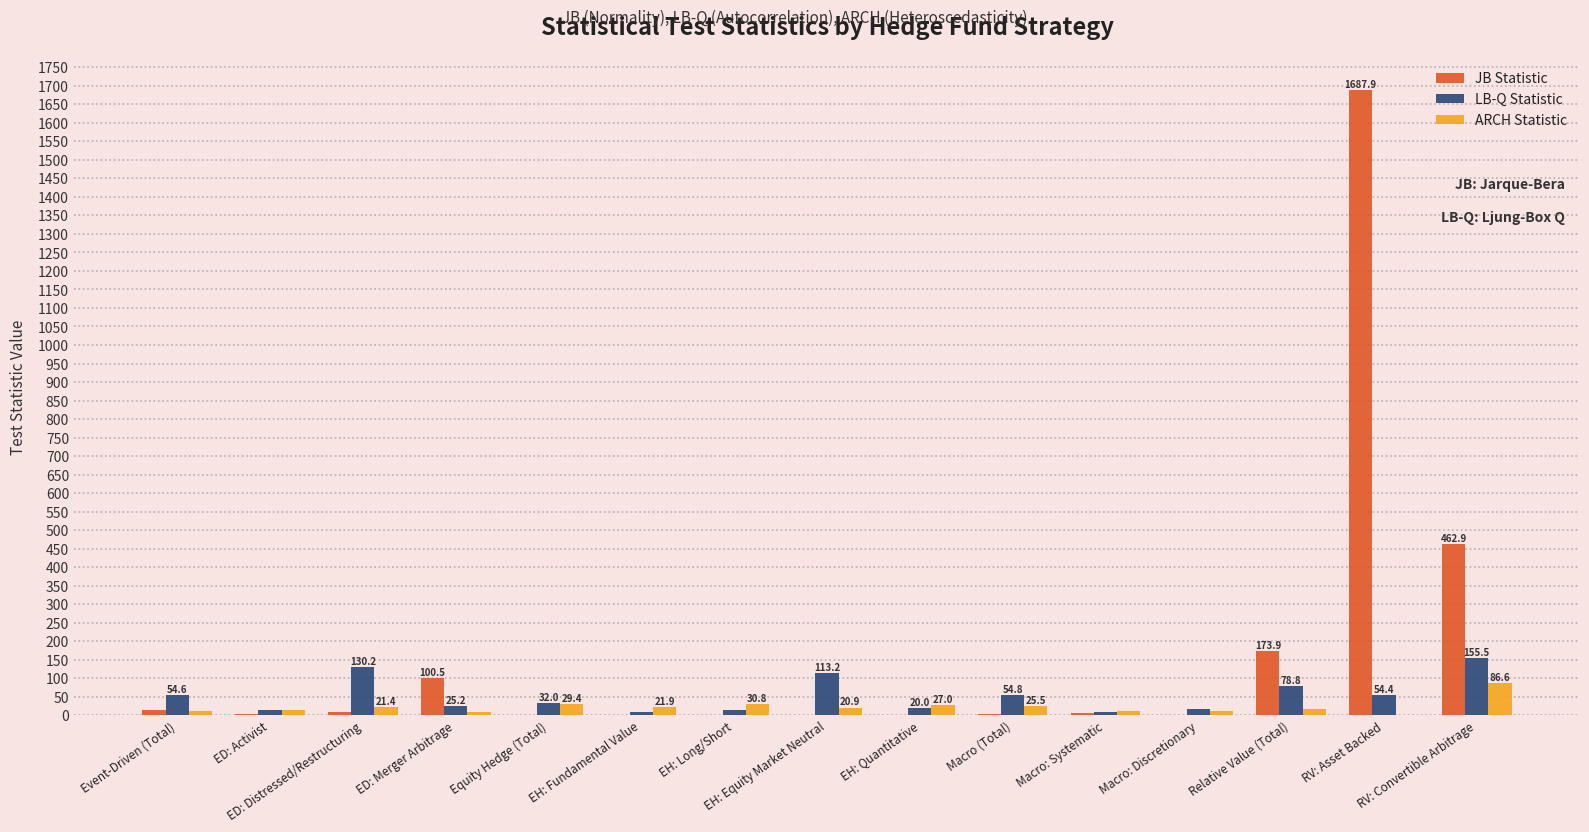

Which series has the widest spread of values?

JB Statistic